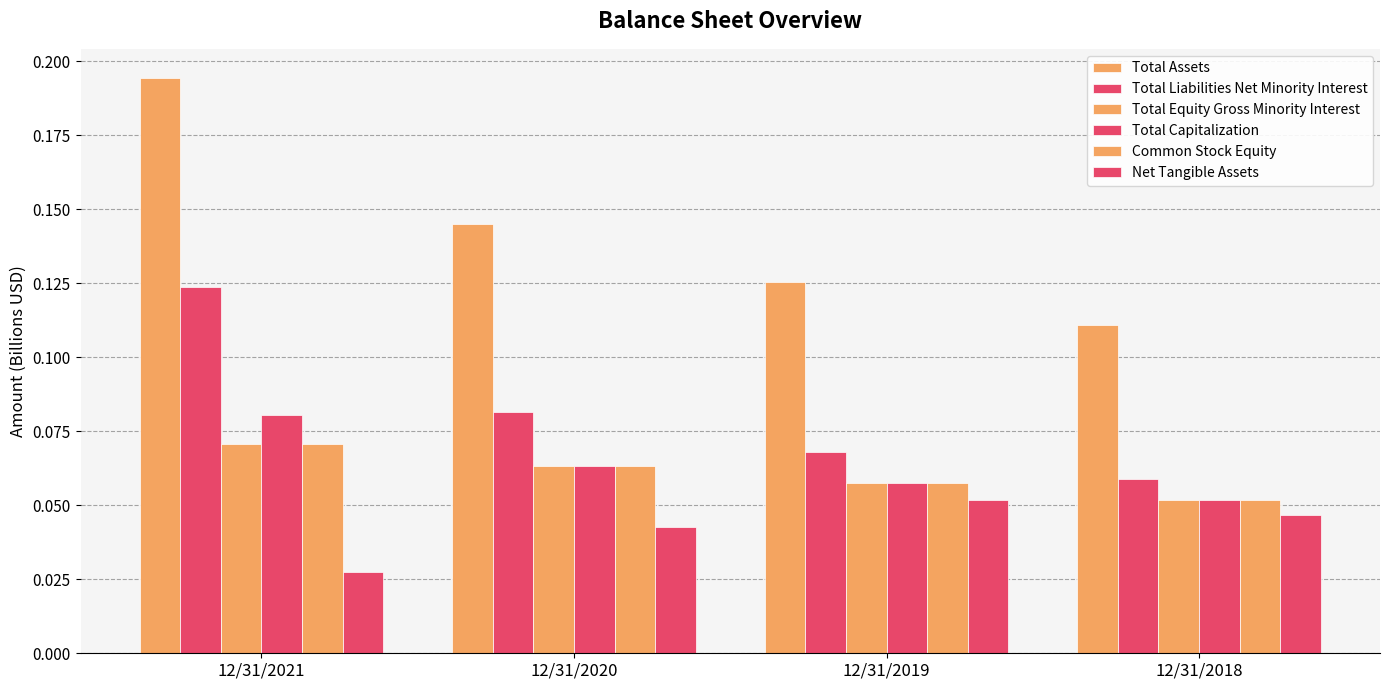

The value of Total Liabilities Net Minority Interest at 12/31/2021 is 0.1. True or false?

True